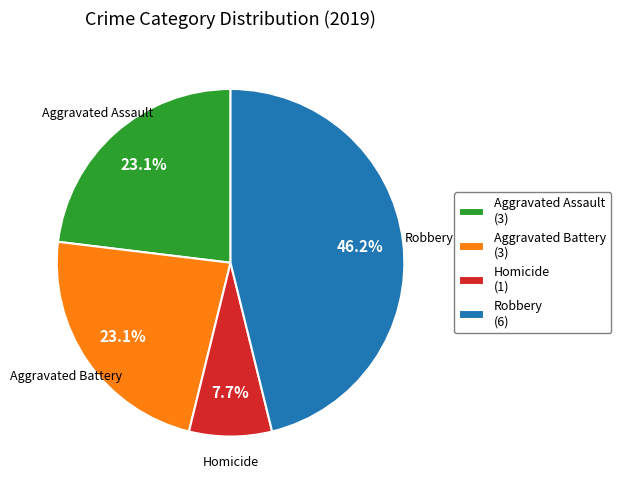

What portion of the pie excludes Aggravated Assault (3)?

76.9%